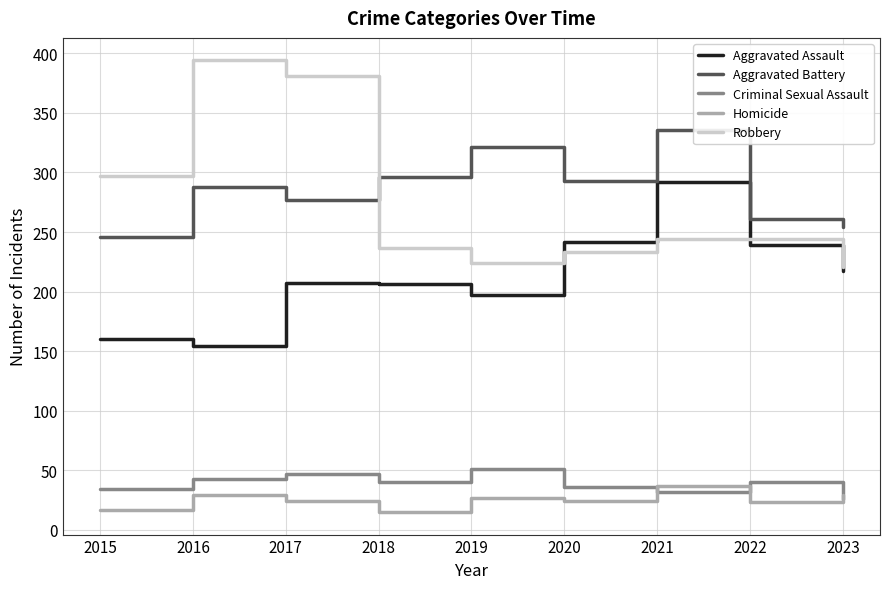

What is the difference between the maximum and minimum values in the Homicide series?

22